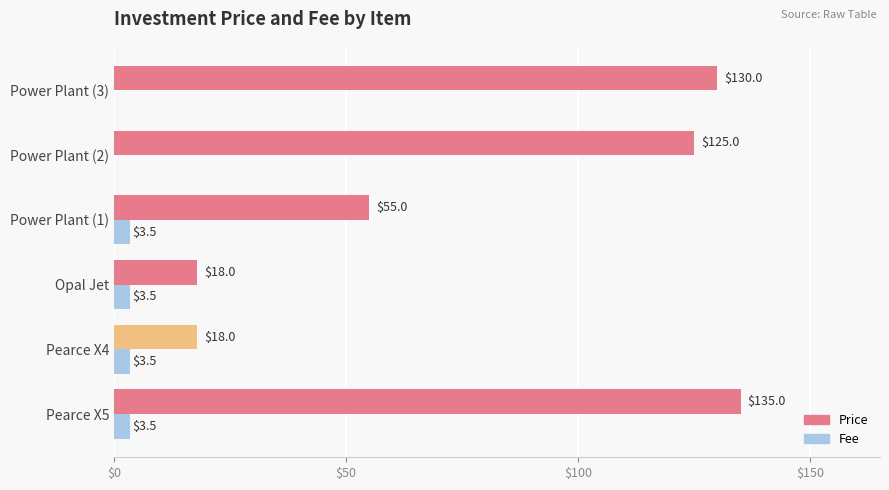

Between Pearce X5 and Pearce X4, which series saw the biggest shift?

Price